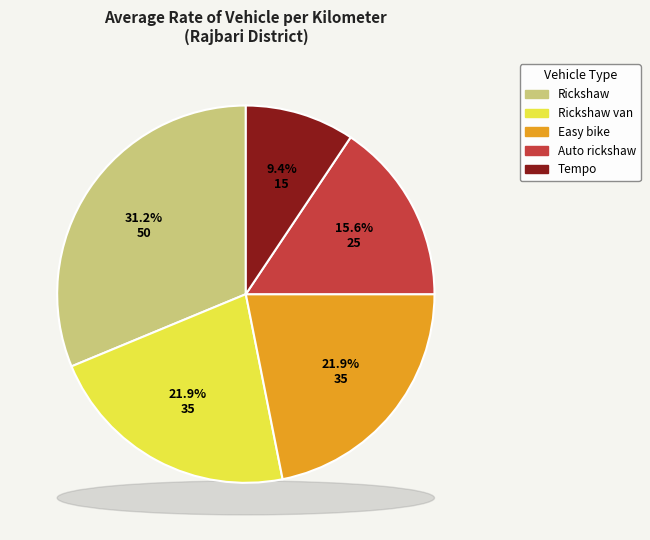

Between Tempo and Easy bike, which is larger?

Easy bike